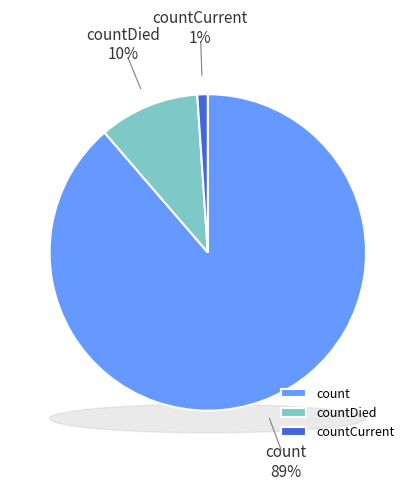

To the nearest percent, what is the average slice percentage?

33%